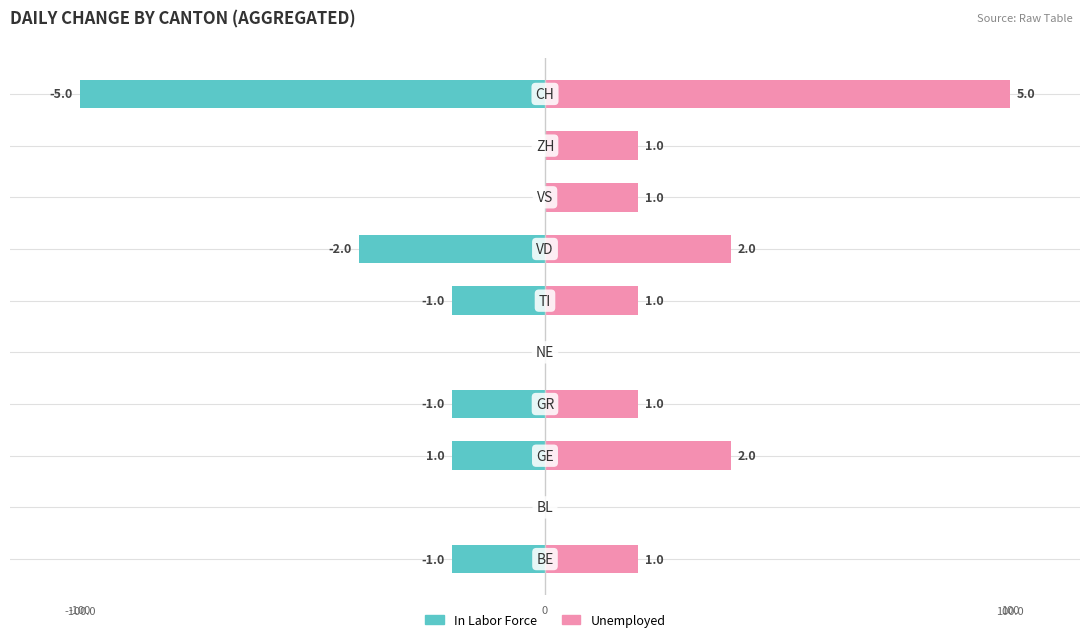

List the series in order of their peak value, highest first.

Unemployed, In Labor Force